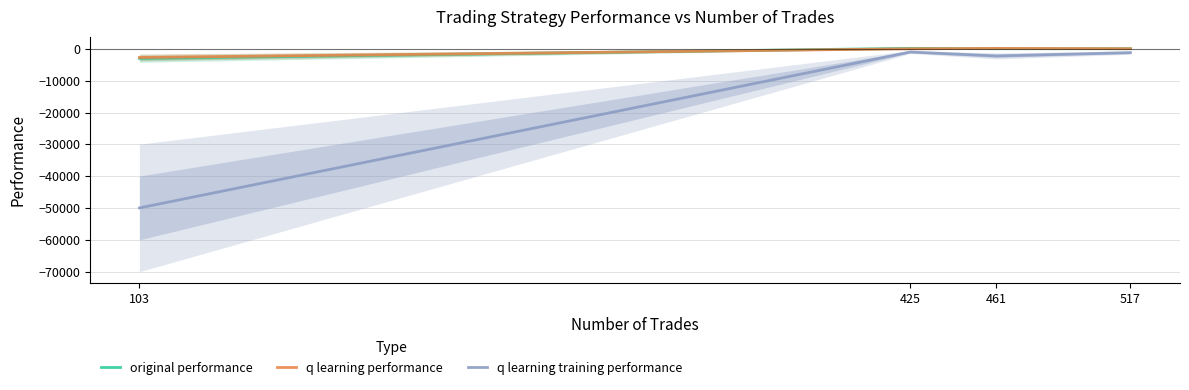

What are all the series names shown in the legend?

original performance, q learning performance, q learning training performance